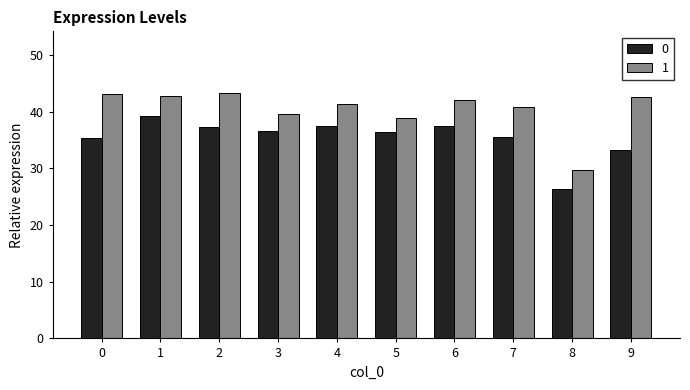

What is the spread (max minus min) of values at 8?

3.4